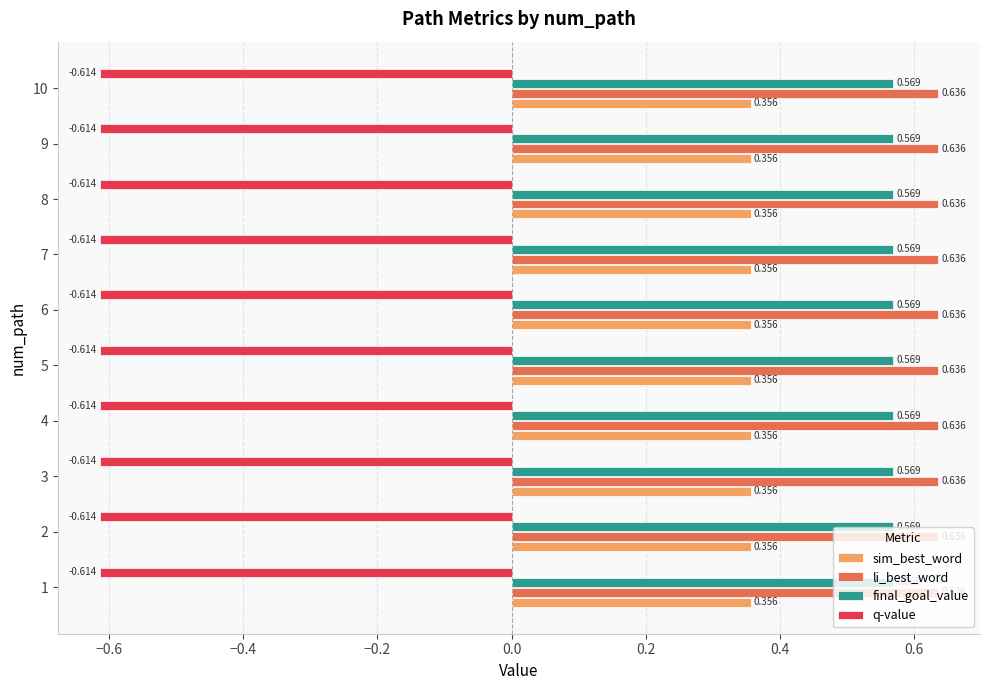

Which series has the largest total across all categories?

li_best_word